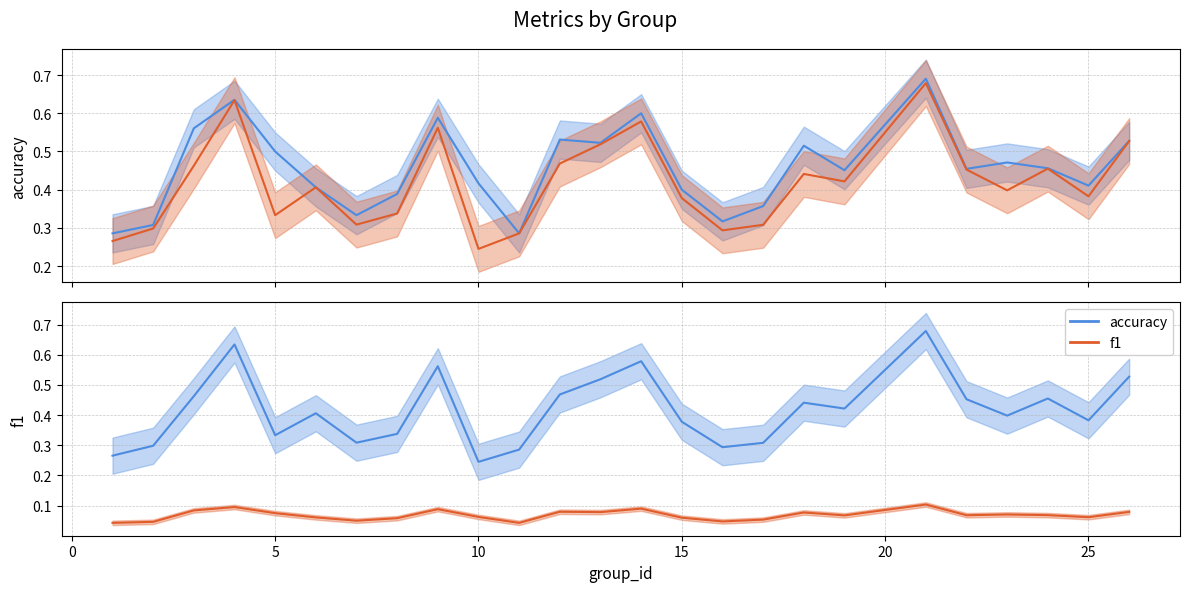

How many interior local peaks does the f1 series have?

7